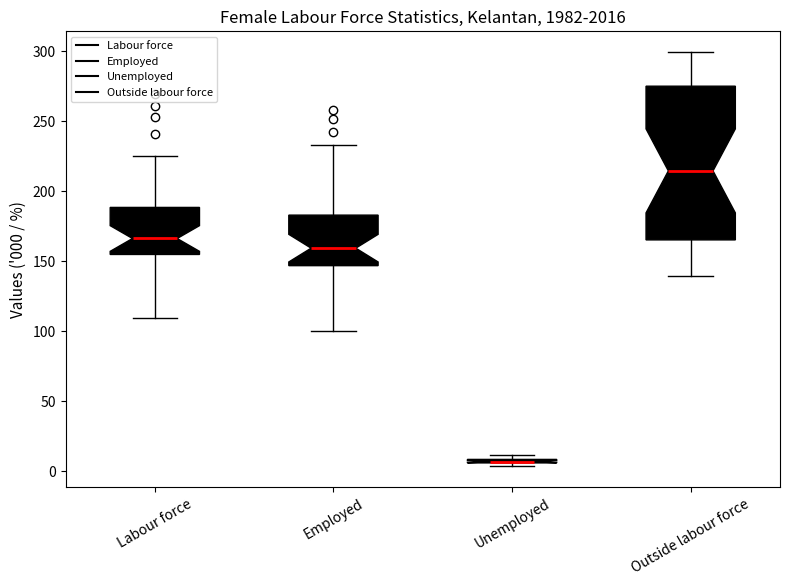

Where does the lower whisker of the box for Labour force end on the y-axis? The values are not printed on the chart, so give them approximately, as read against the axis.

110